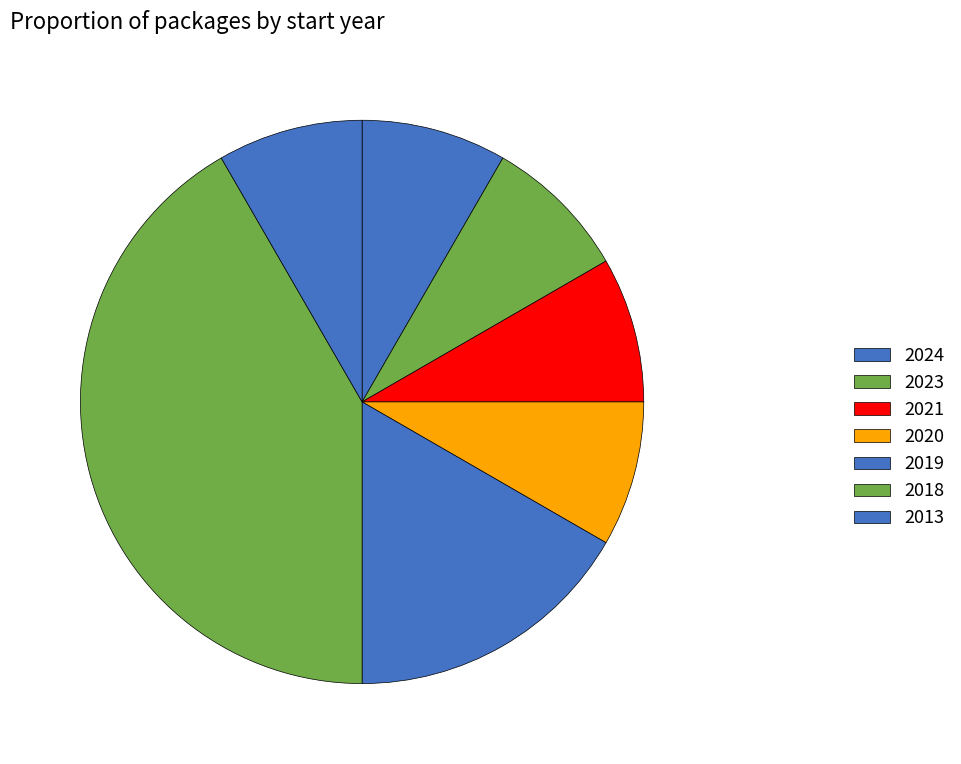

Count the number of slices in the pie.

7